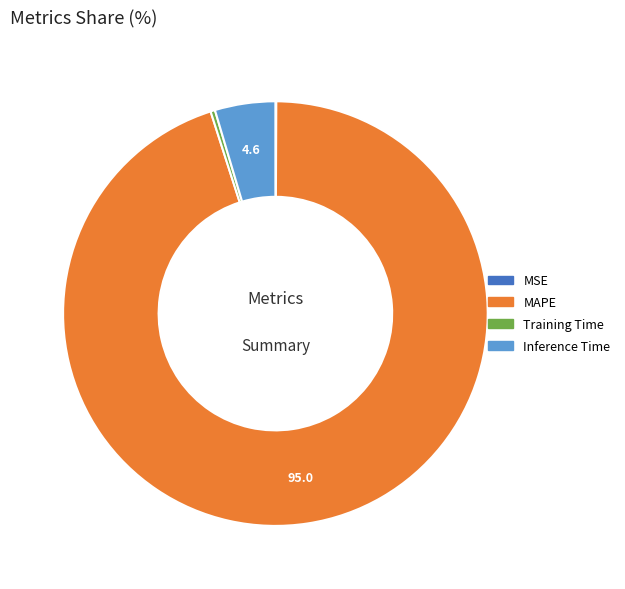

The Training Time slice represents 0% of the pie. True or false?

True